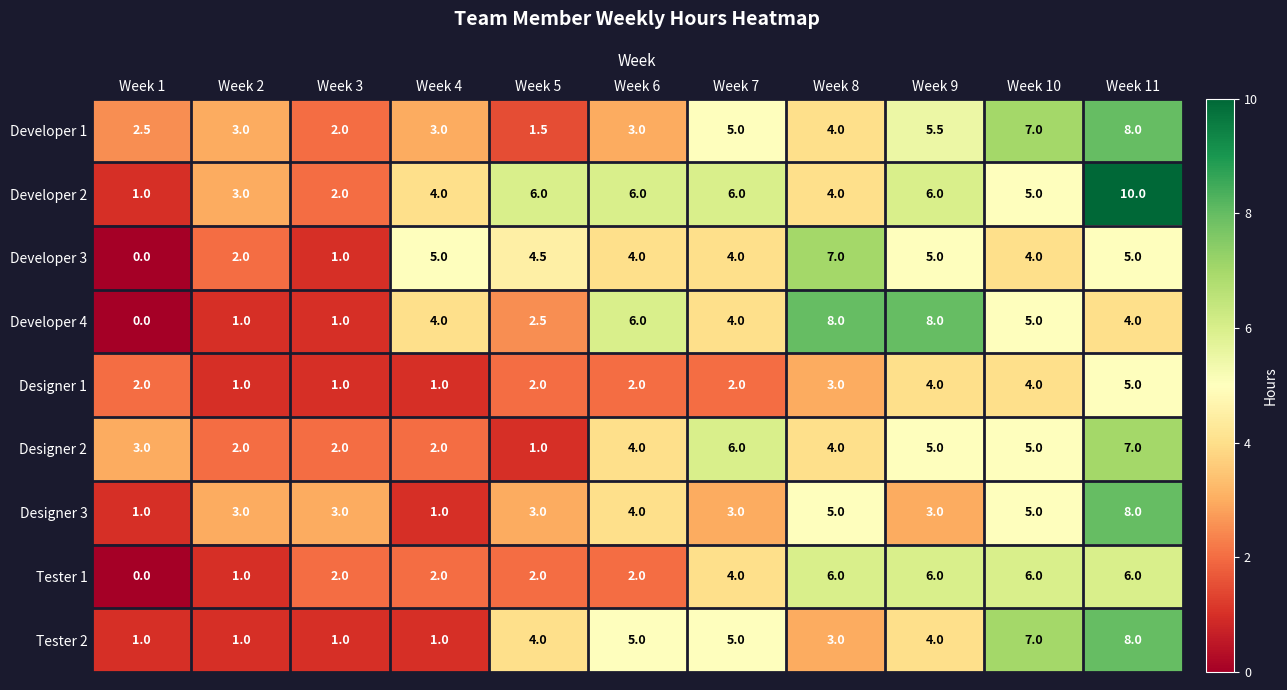

What is the spread (max minus min) of values at Week 1?

3.0